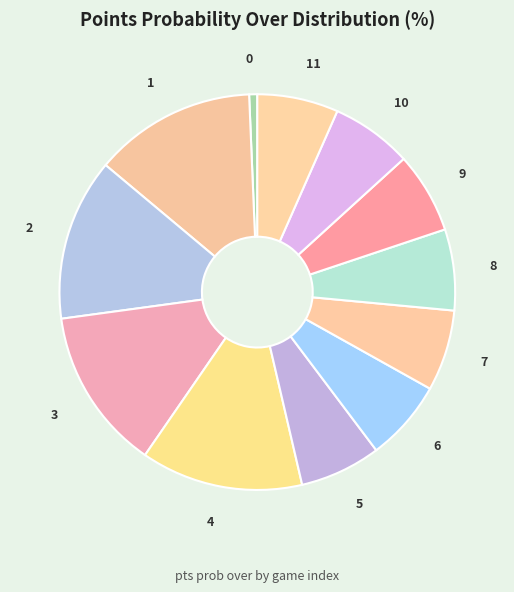

How many segments does this pie chart have?

12